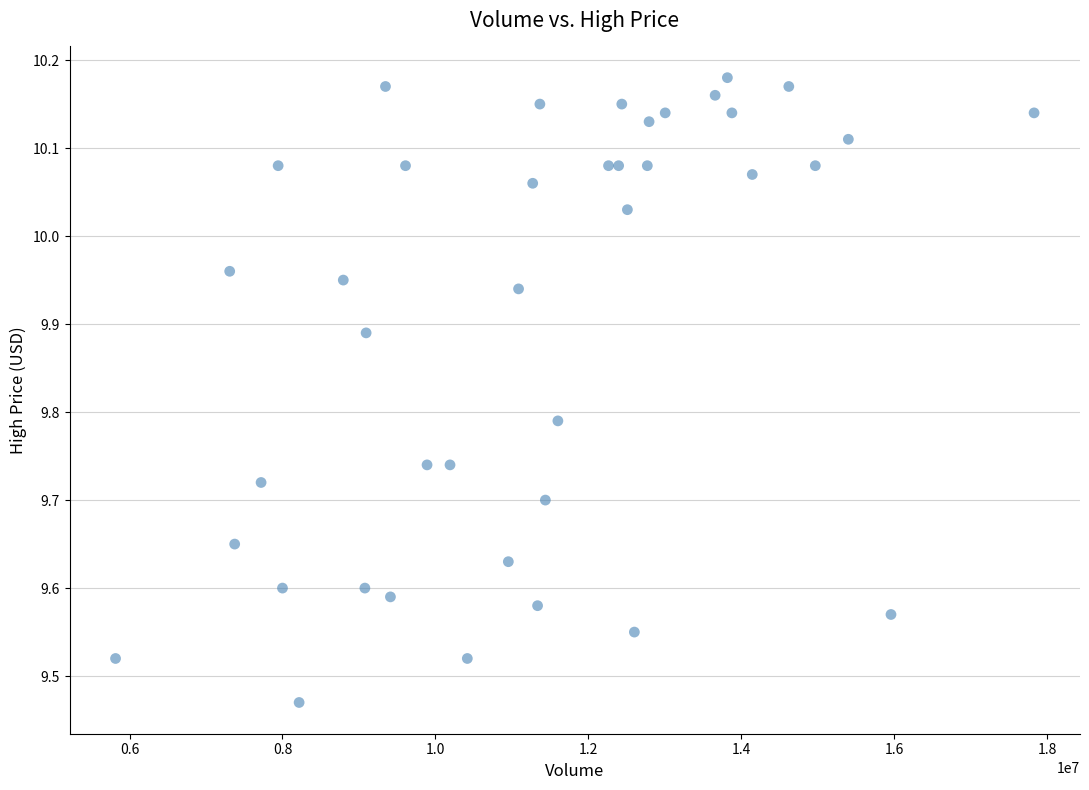

What is the range of X values (max minus min)?

12009541.0